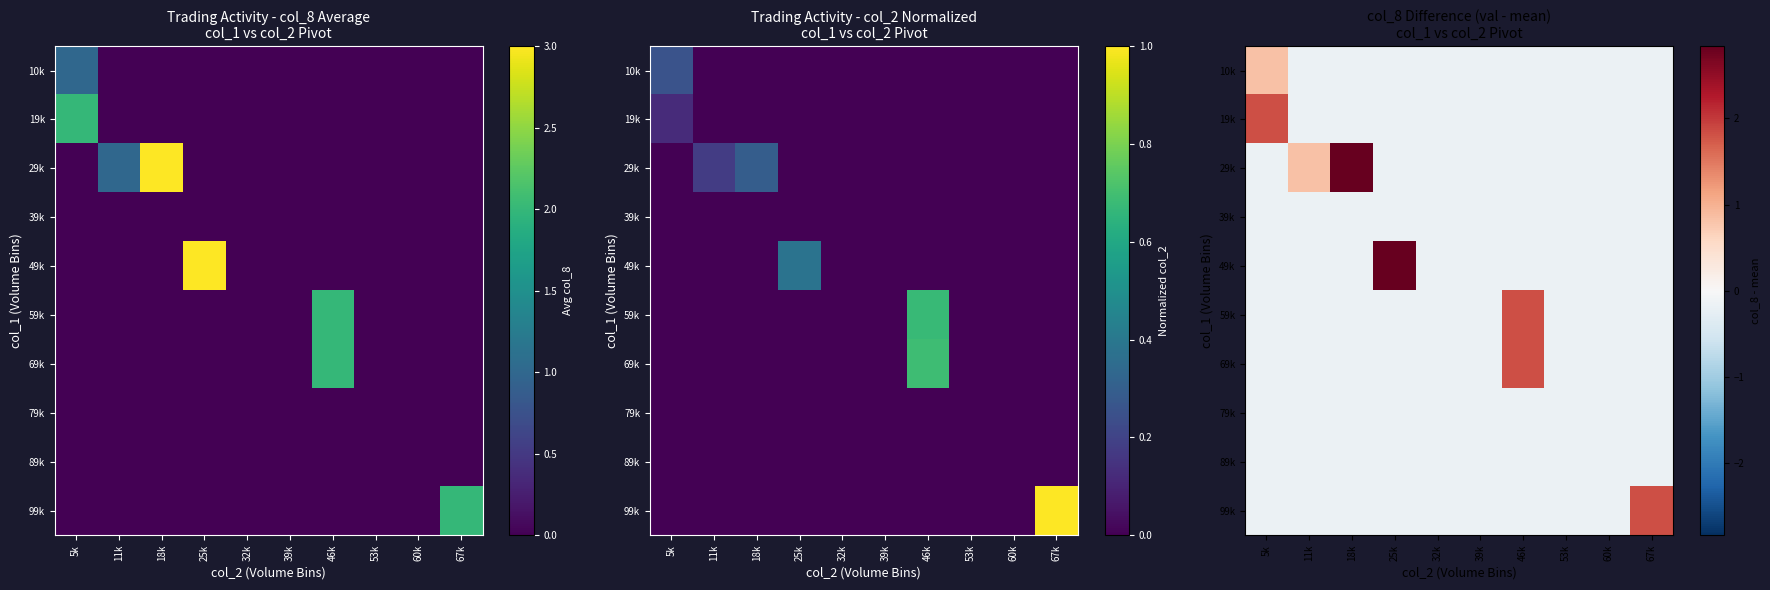

How many distinct data groups are displayed?

10